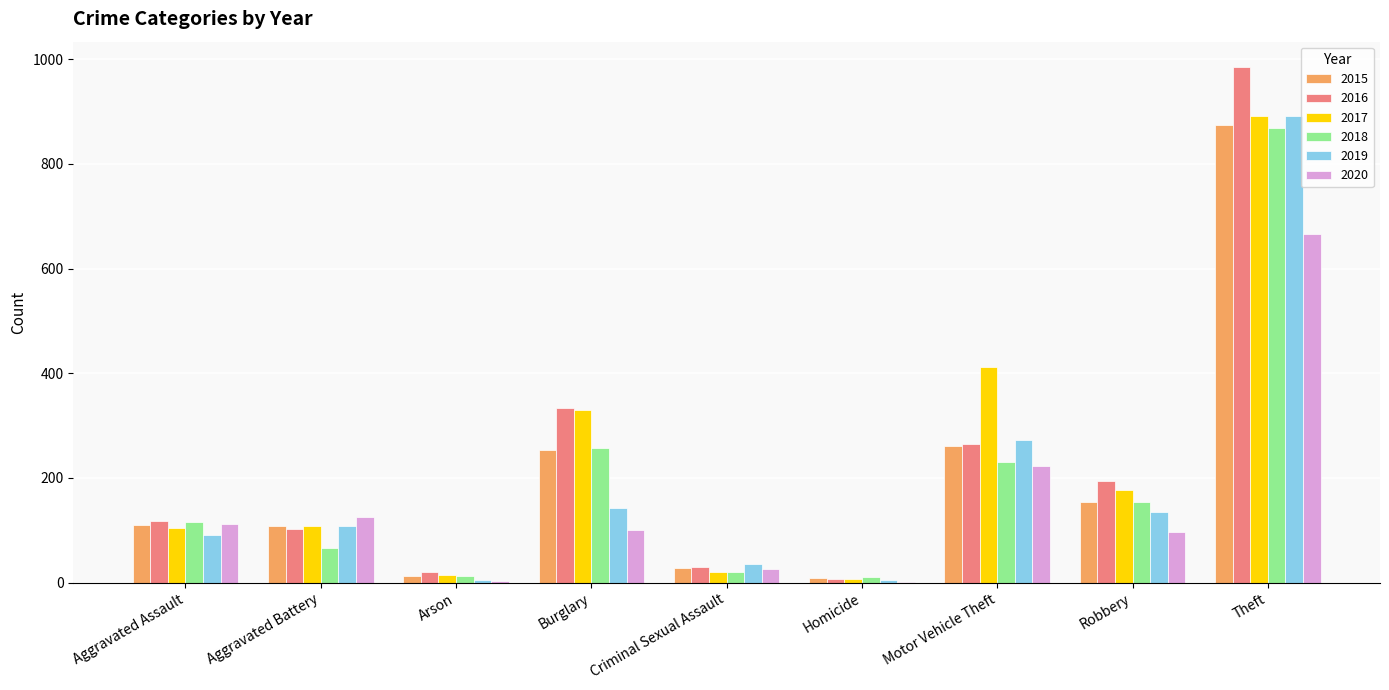

What is the greatest value displayed?

984